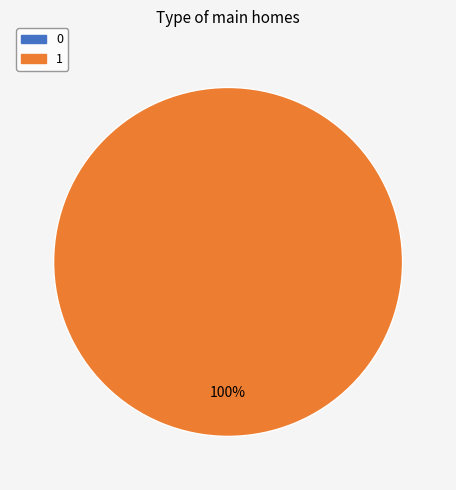

Combined, do 1 and 0 account for over 50%?

Yes